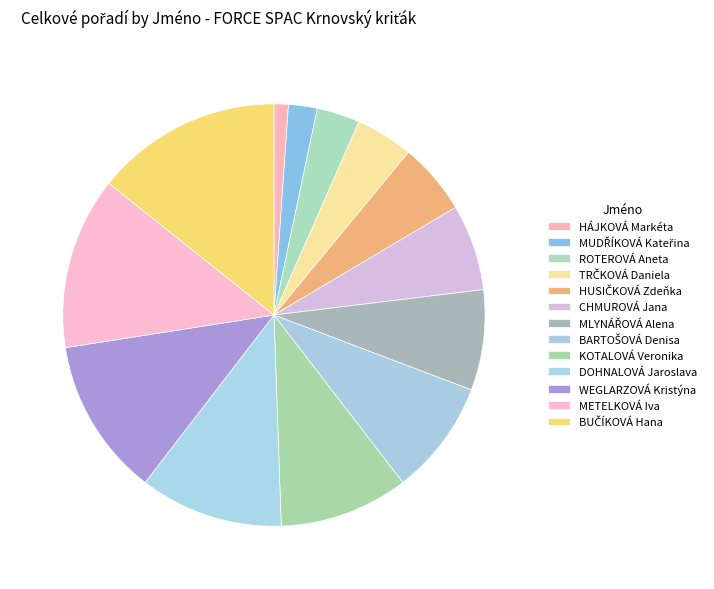

What percentage do DOHNALOVÁ Jaroslava and HÁJKOVÁ Markéta together represent?

12.1%